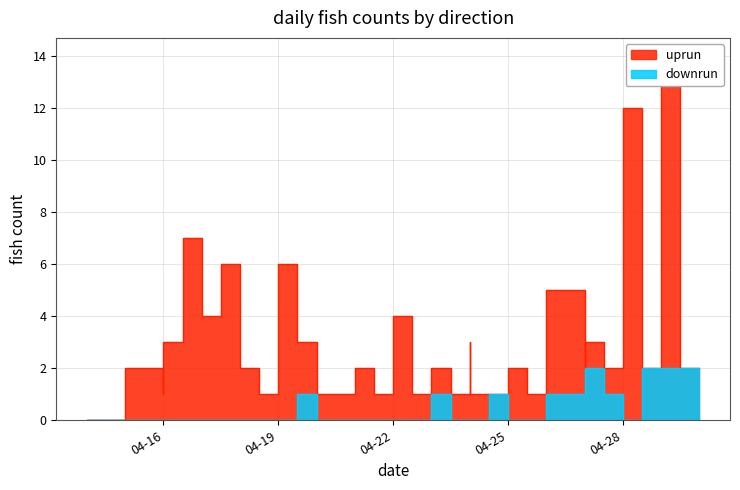

The value of uprun at 30 is 3. True or false?

False